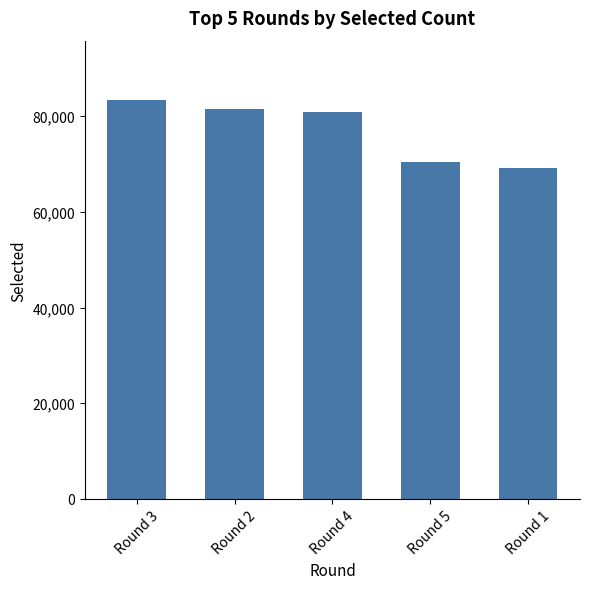

Approximately how many times larger is the value at Round 5 compared to Round 3?

0.8